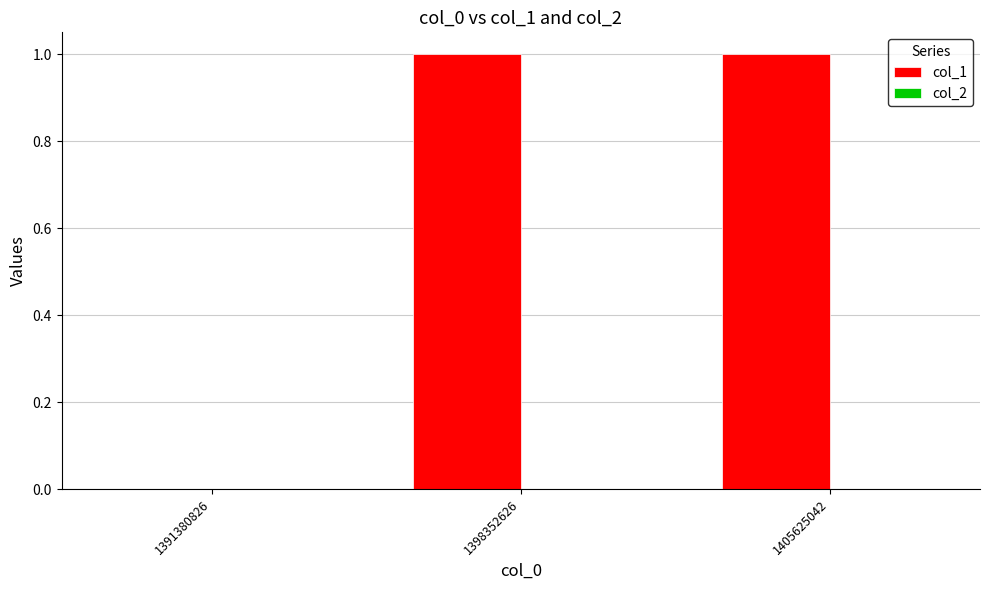

Reading left to right, transcribe all the data shown in this chart.

1391380826=0	1398352626=1	1405625042=1